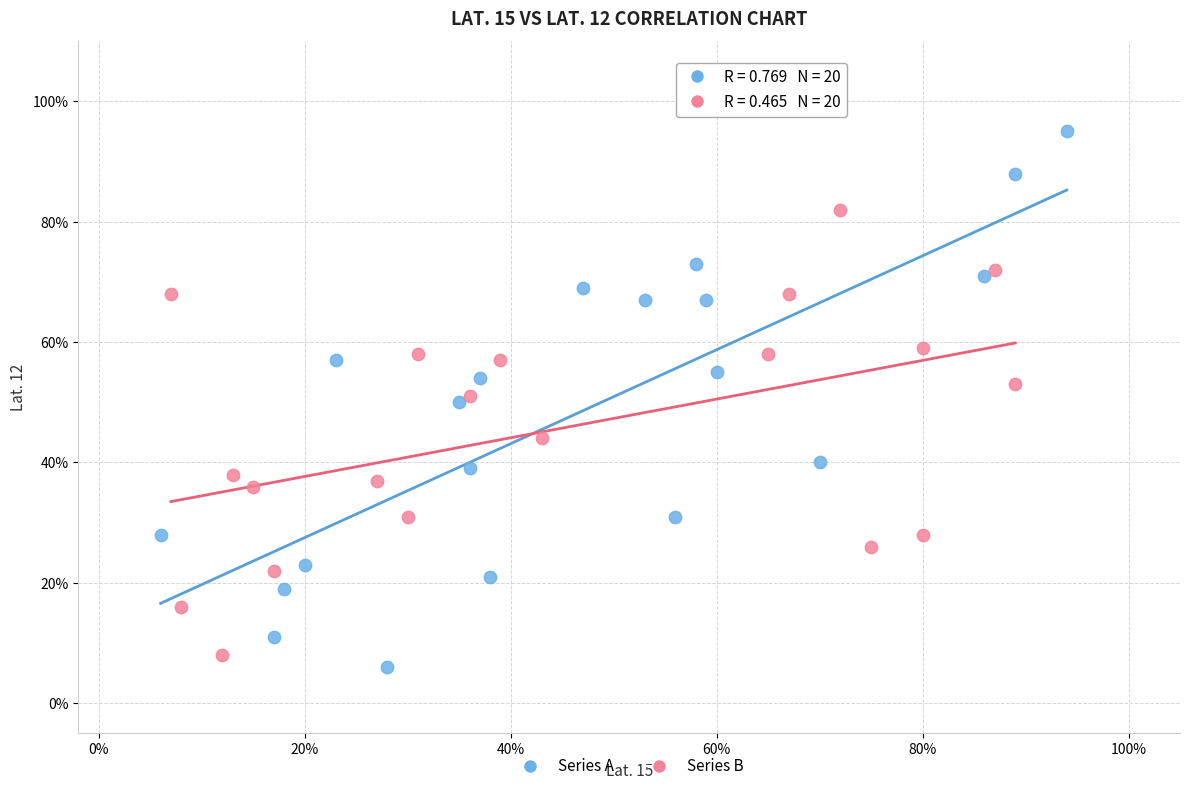

What are all the series names shown in the legend?

Series A, Series B